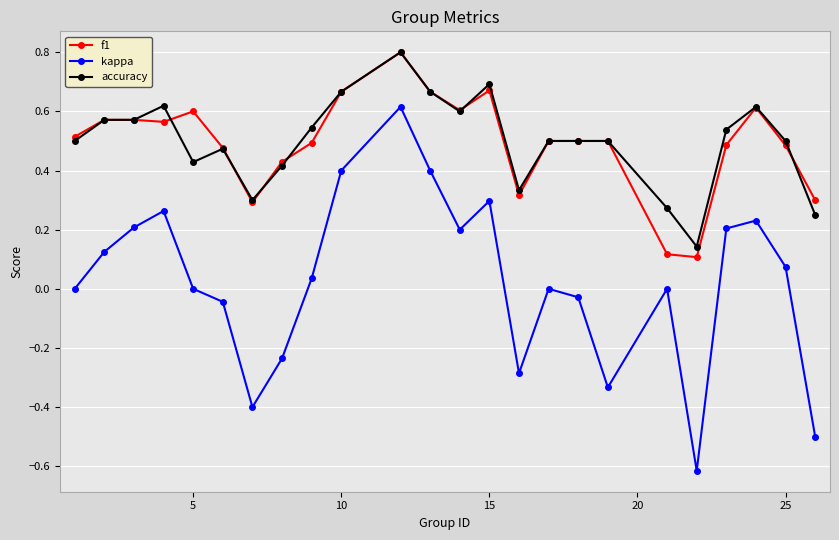

True or false: f1 and kappa intersect in this chart.

False